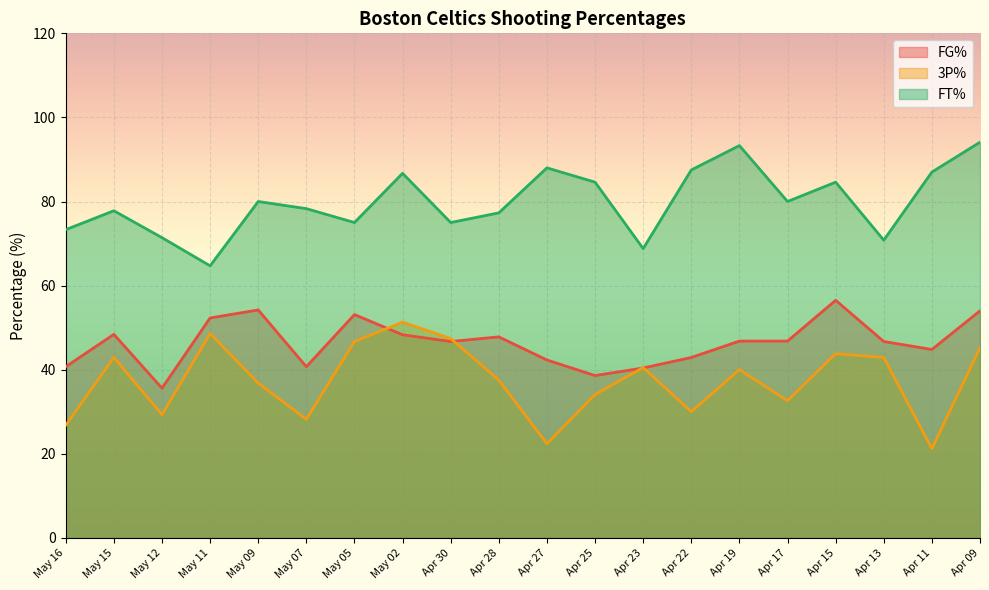

At which label does 3P% reach its minimum?

Apr 11